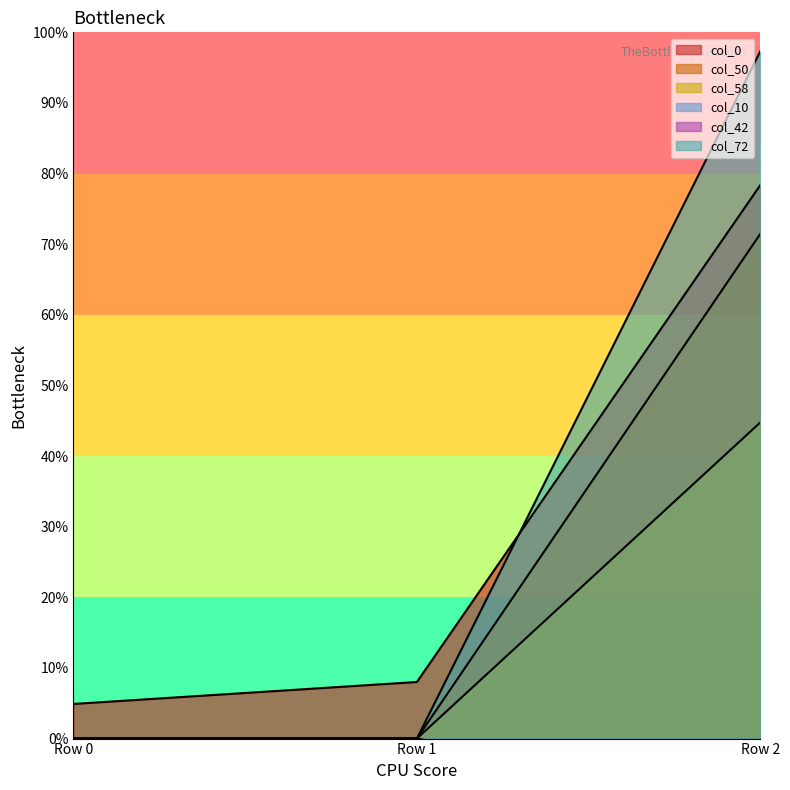

Does the chart have visible grid lines?

No